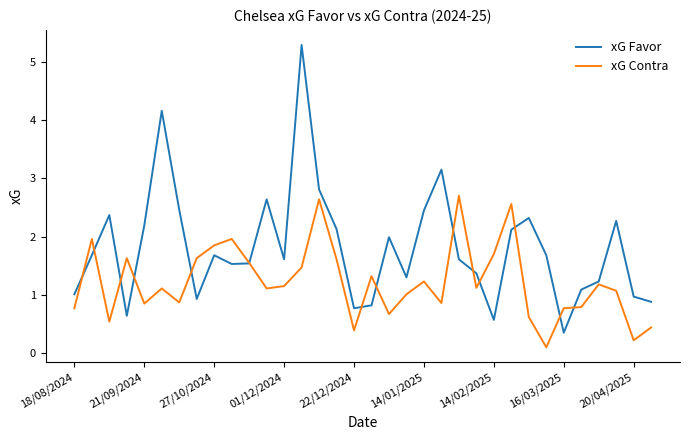

What are all the series names shown in the legend?

xG Favor, xG Contra